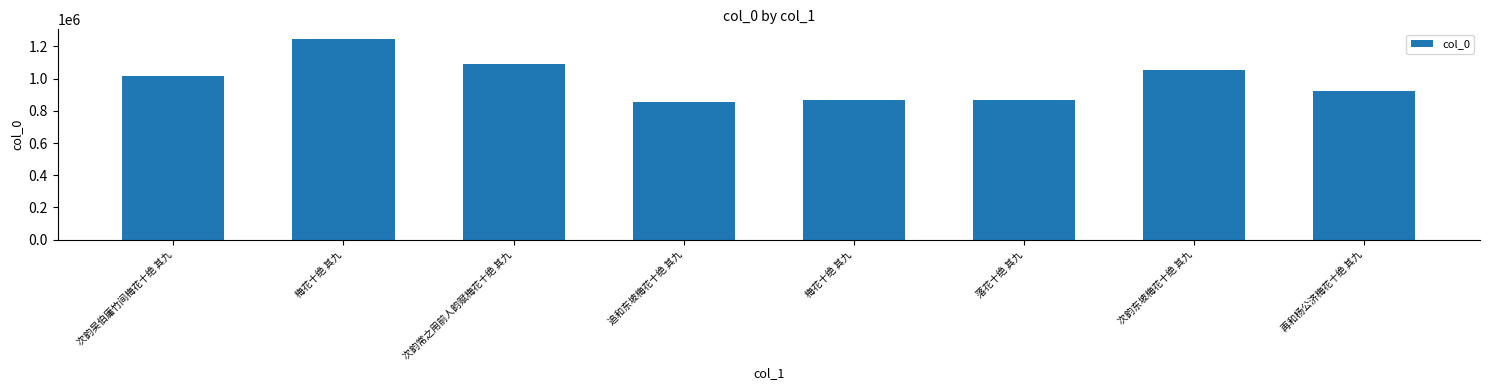

True or false: the data shows 1470828 at 梅花十绝 其九.

False